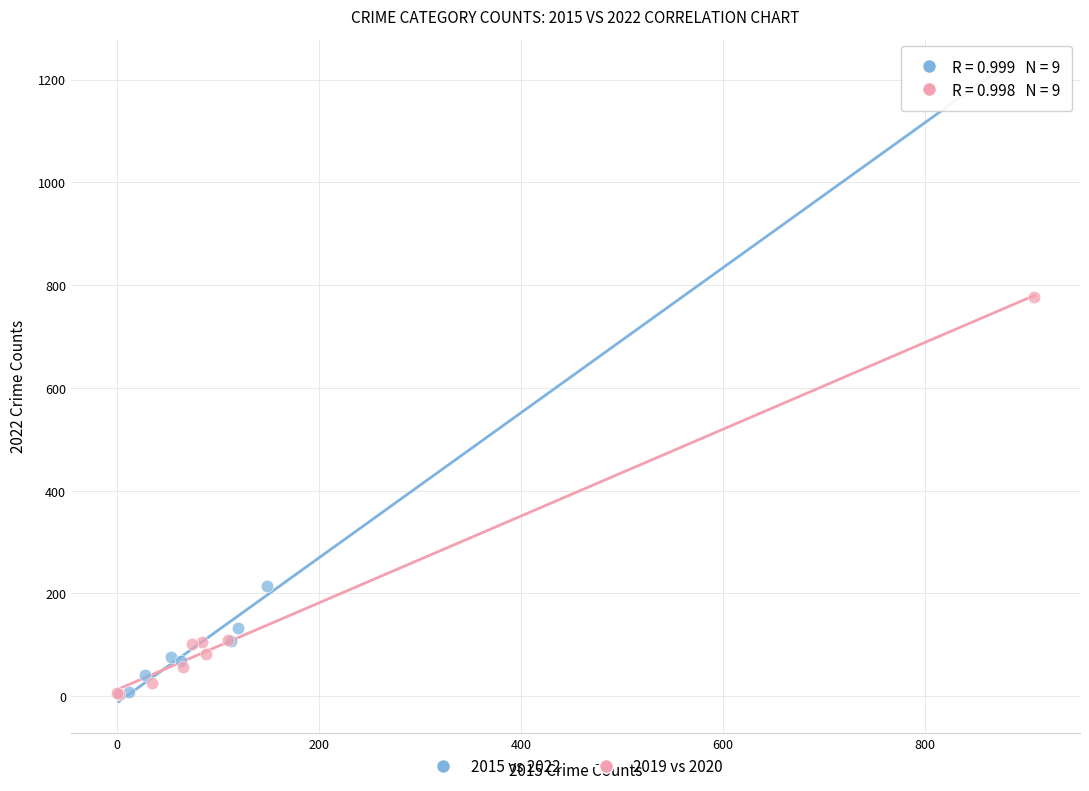

Which series has the largest Y range (max minus min)?

2015 vs 2022